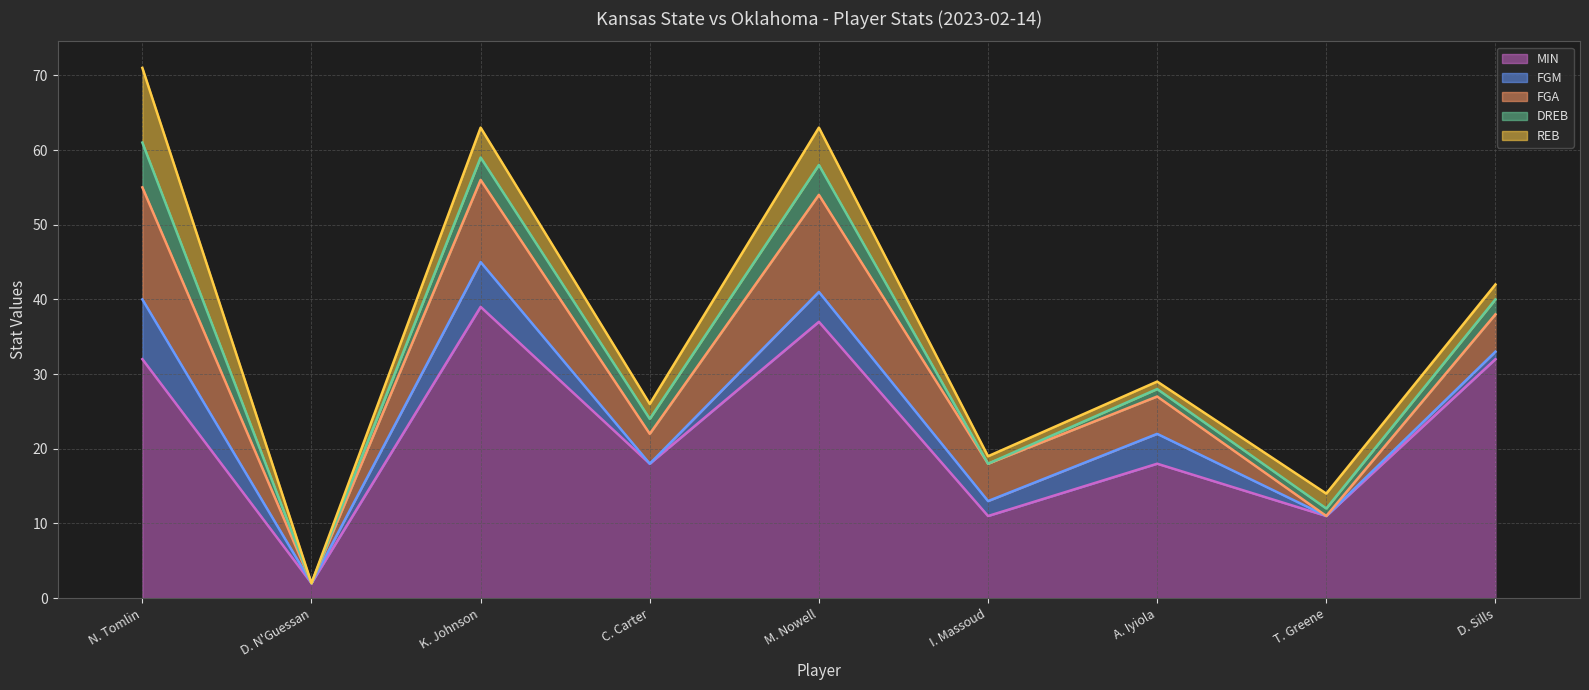

What is the average value of the MIN line series?

22